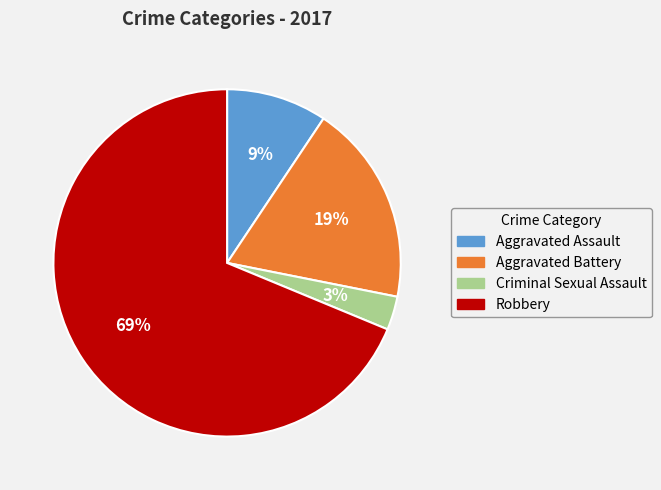

Combined, do Aggravated Assault and Criminal Sexual Assault account for over 50%?

No